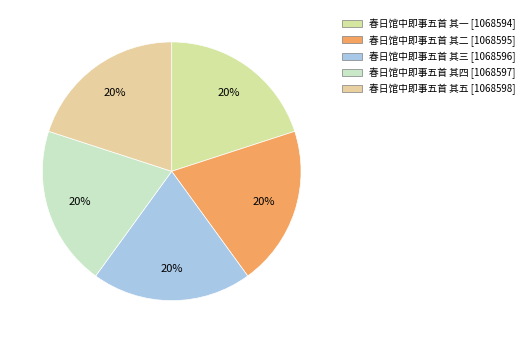

The 春日馆中即事五首 其一 slice represents 20% of the pie. True or false?

True